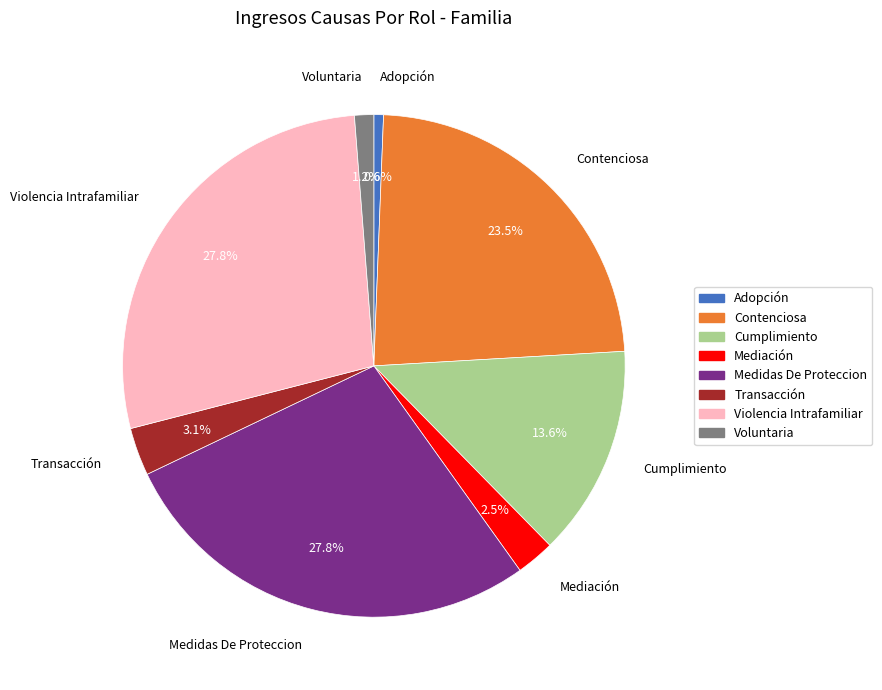

Does any single category account for the majority?

No